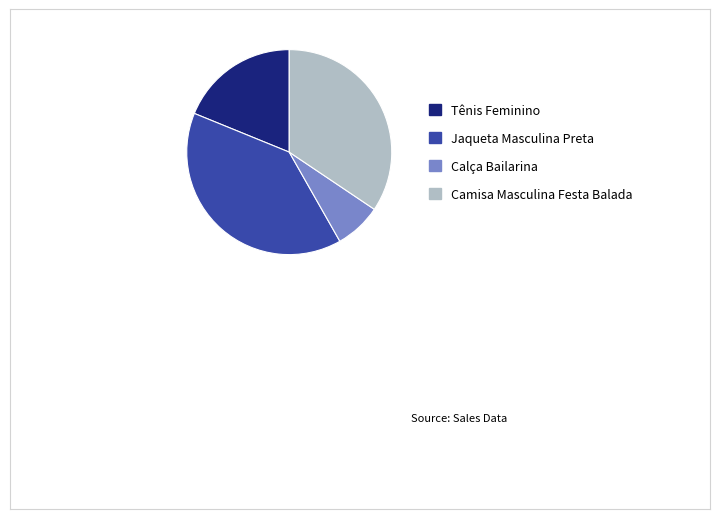

What is the ratio of the value at Tênis Feminino to the value at Camisa Masculina Festa Balada?

0.5